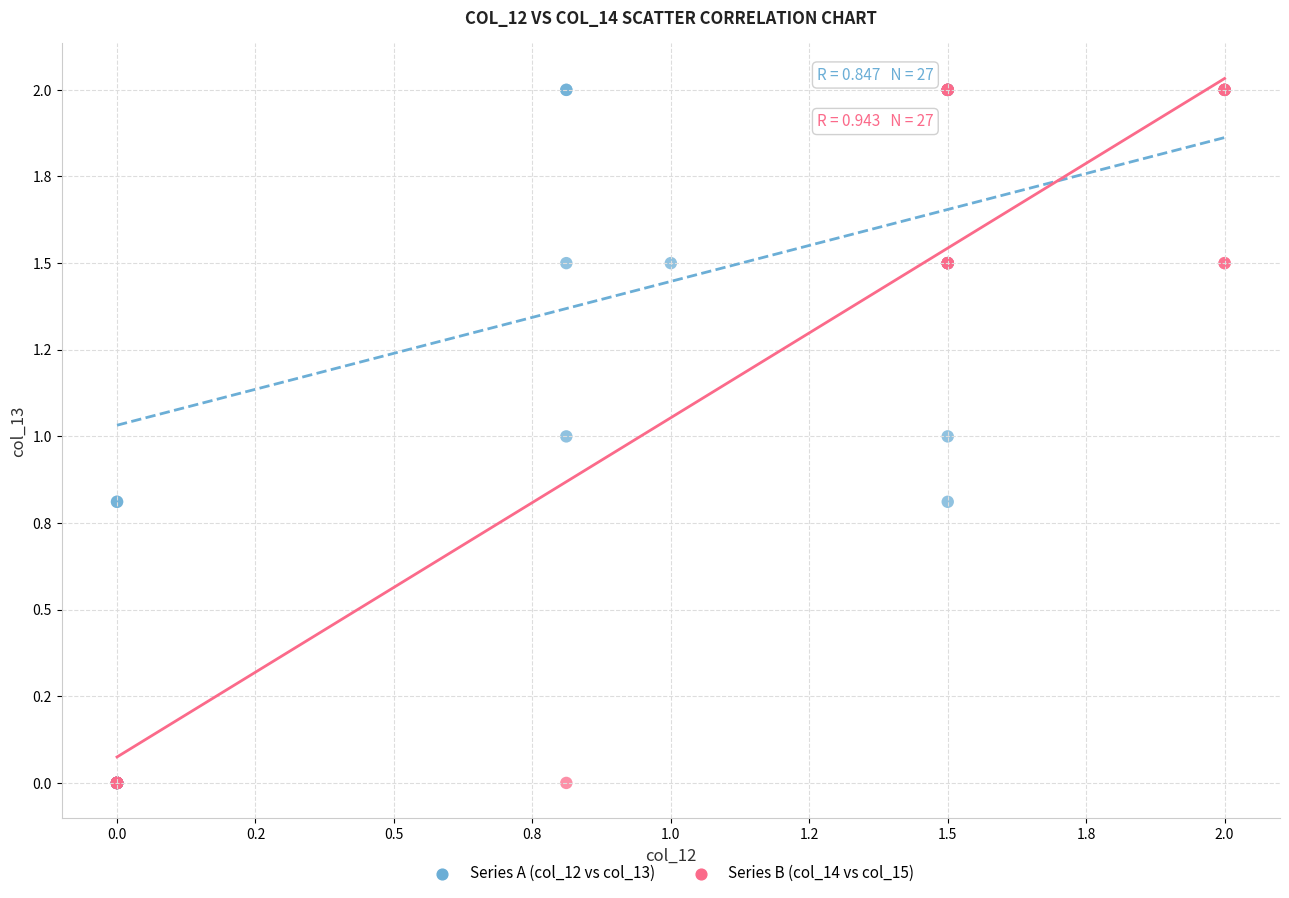

What are all the series names shown in the legend?

Series A (col_12 vs col_13), Series B (col_14 vs col_15)